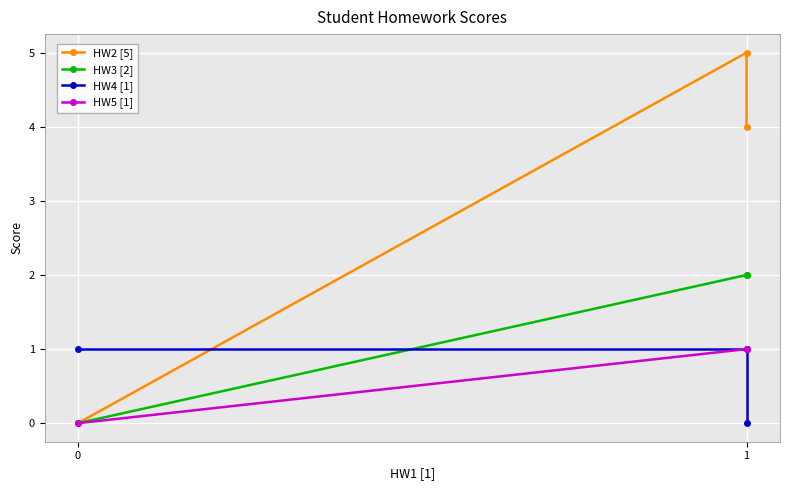

How many series are shown in this chart?

4